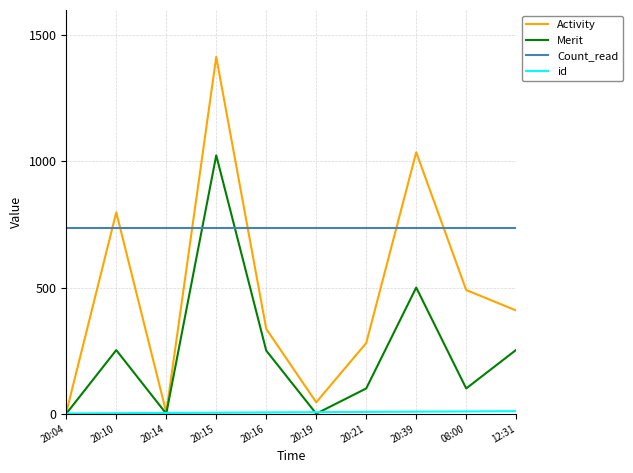

How many lines are shown in the chart?

4